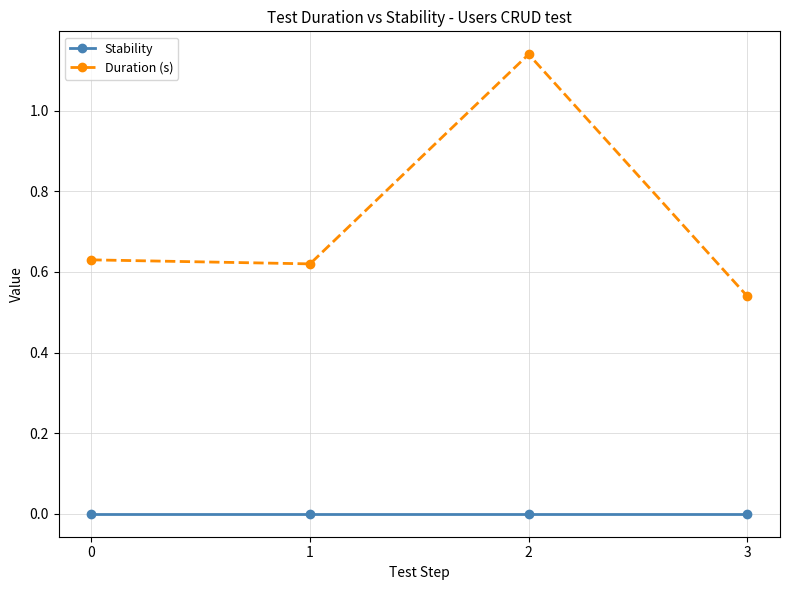

What is the sum of all Duration (s) values?

2.9